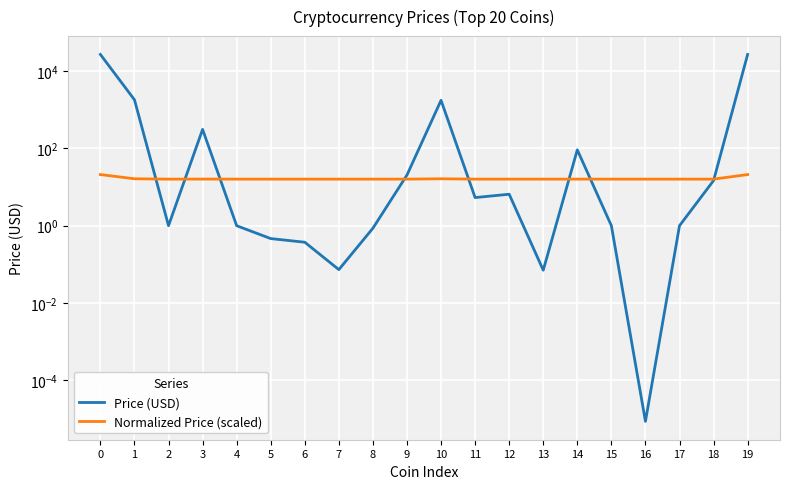

How many lines are shown in the chart?

2